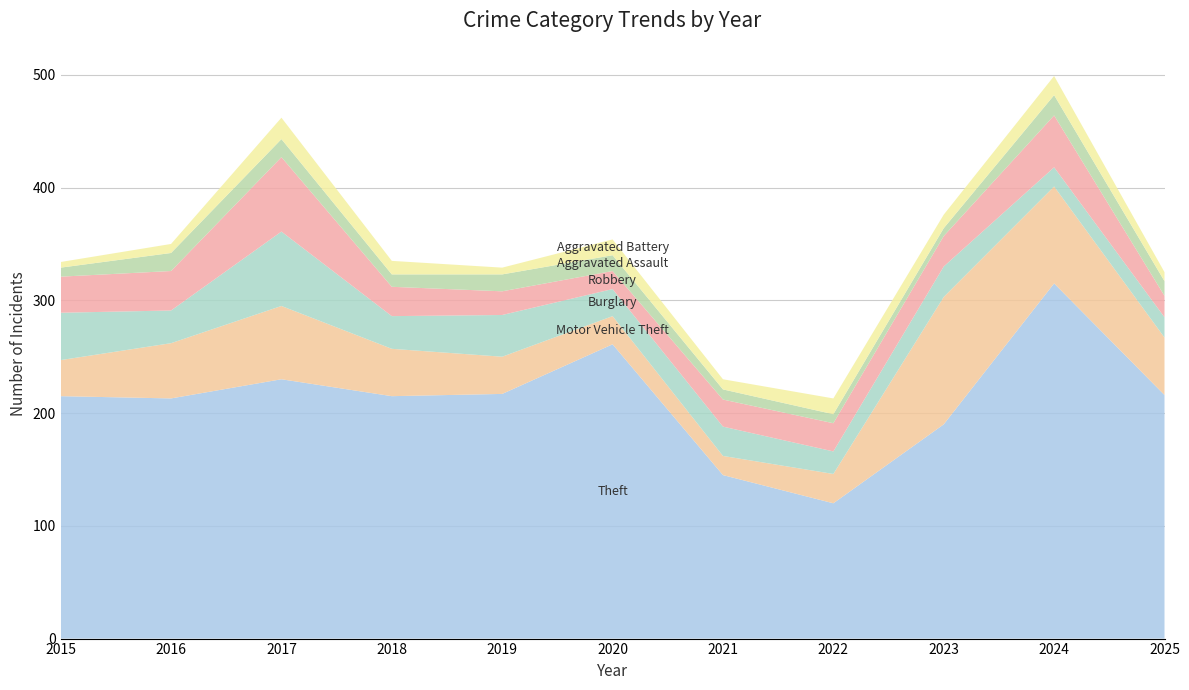

Reading left to right, what are all the values shown in this chart?

Theft: 2015=215	2016=213	2017=230	2018=215	2019=217	2020=261	2021=145	2022=120	2023=190	2024=315	2025=216
Motor Vehicle Theft: 2015=32	2016=49	2017=65	2018=42	2019=33	2020=25	2021=17	2022=26	2023=113	2024=86	2025=51
Burglary: 2015=42	2016=29	2017=66	2018=29	2019=37	2020=24	2021=26	2022=20	2023=27	2024=17	2025=18
Robbery: 2015=32	2016=35	2017=66	2018=26	2019=21	2020=16	2021=24	2022=25	2023=27	2024=46	2025=19
Aggravated Assault: 2015=8	2016=16	2017=16	2018=11	2019=15	2020=14	2021=9	2022=8	2023=7	2024=18	2025=13
Aggravated Battery: 2015=5	2016=8	2017=19	2018=12	2019=6	2020=14	2021=9	2022=14	2023=12	2024=17	2025=8